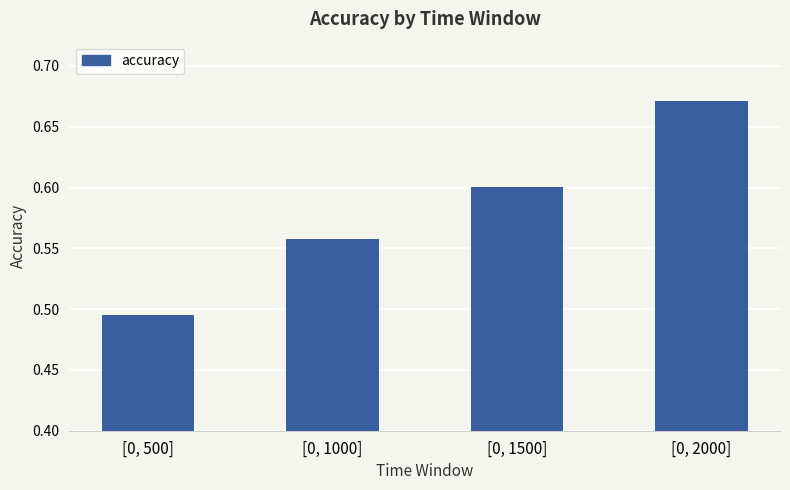

What is the label of the 1st bar from the right?

[0, 2000]